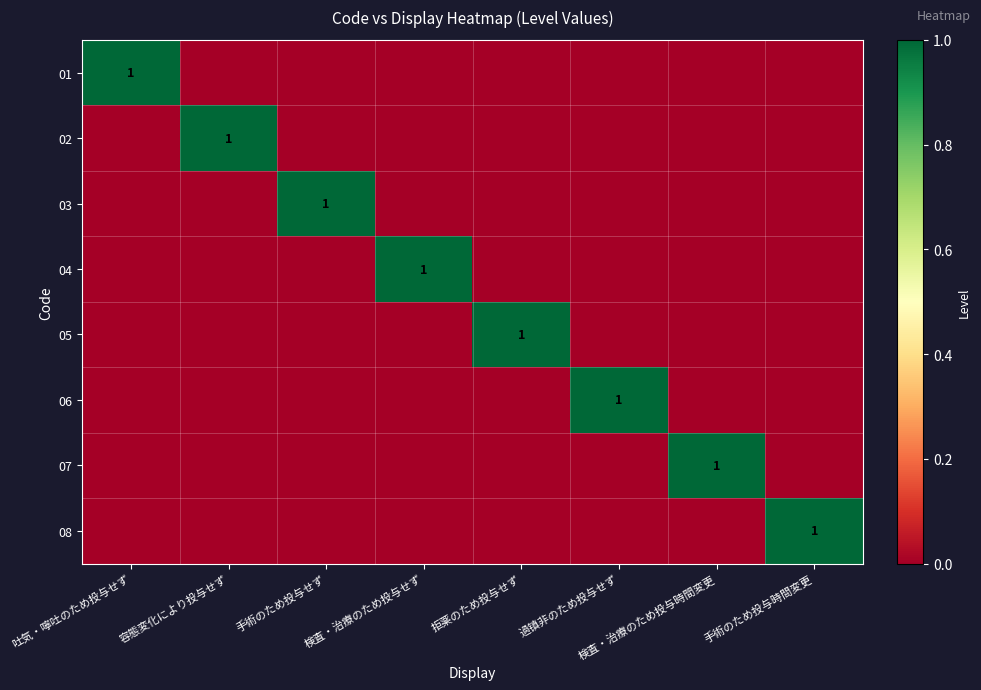

Is it true that 07 equals 0 at 検査・治療のため投与時間変更?

False